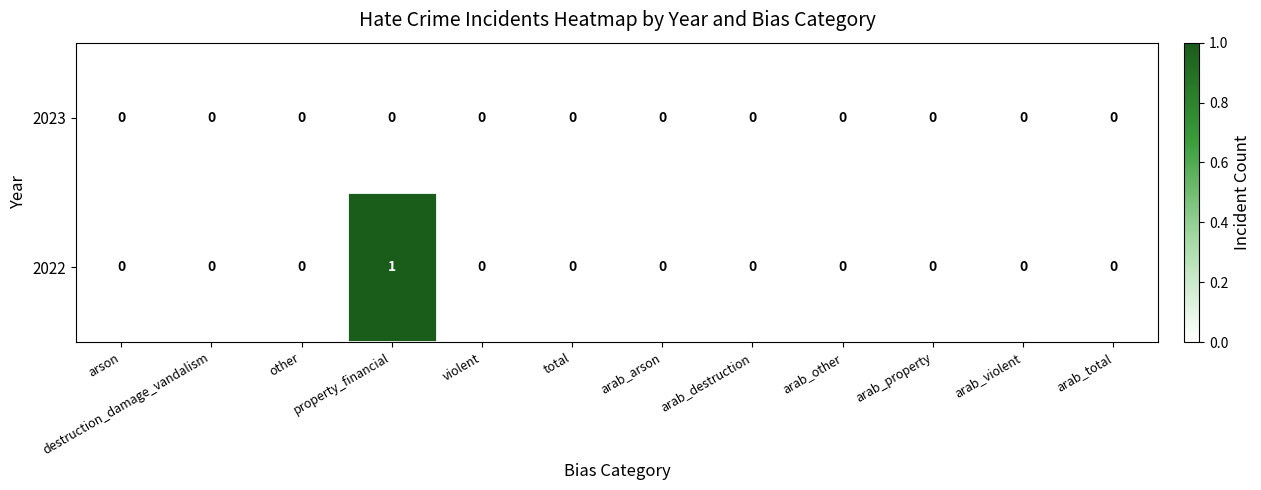

Rank the series by their average value, from highest to lowest.

2022, 2023